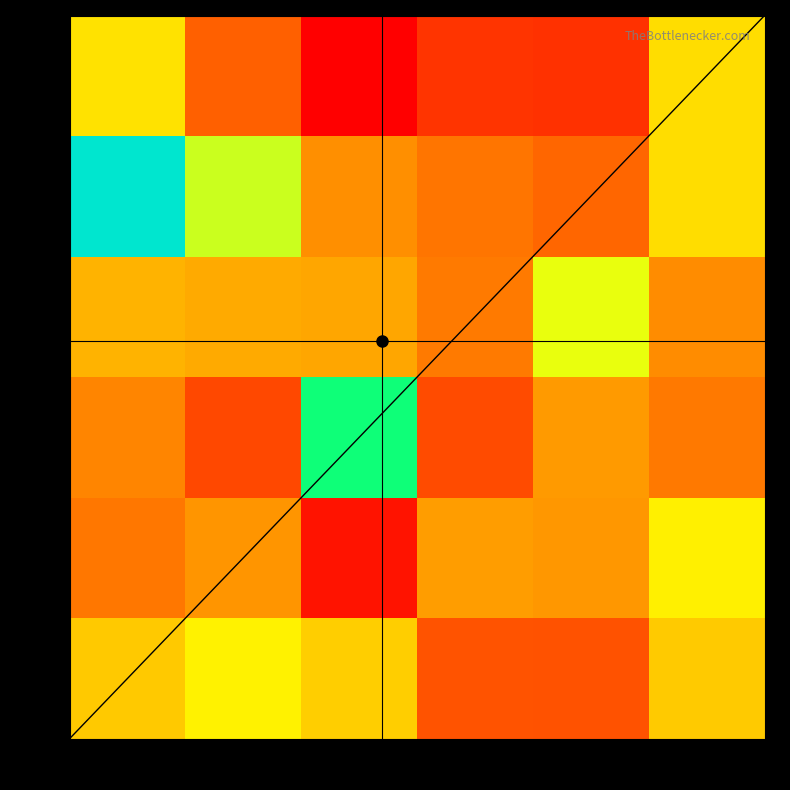

The value of month_1 at 0 is 0.5. True or false?

False